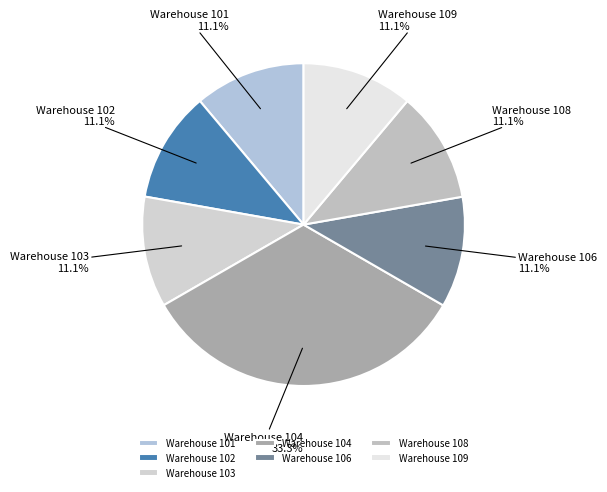

What is the largest slice in the pie chart?

Warehouse 104